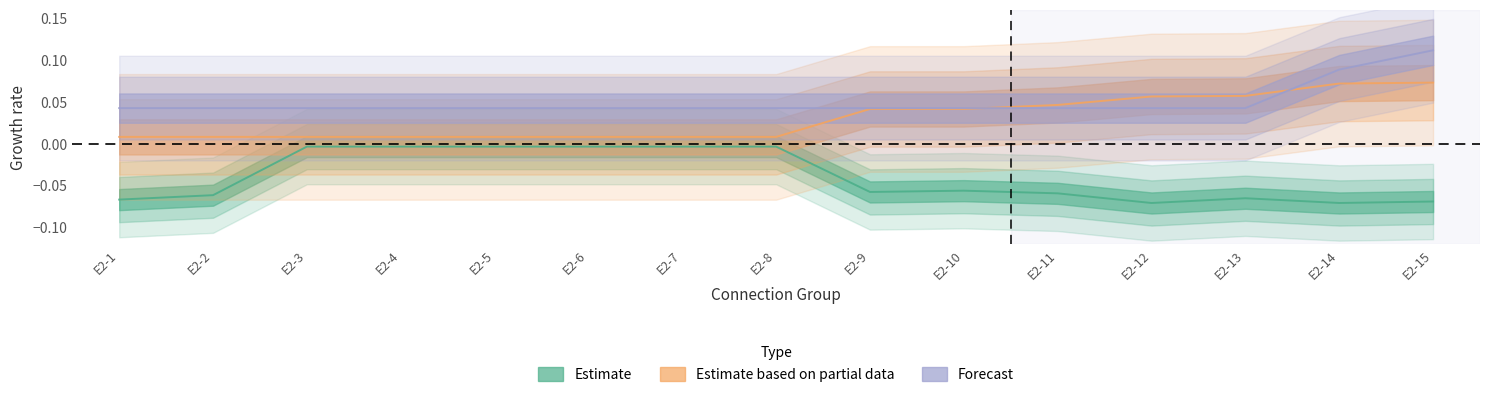

At how many categories does at least one series exceed 0?

15